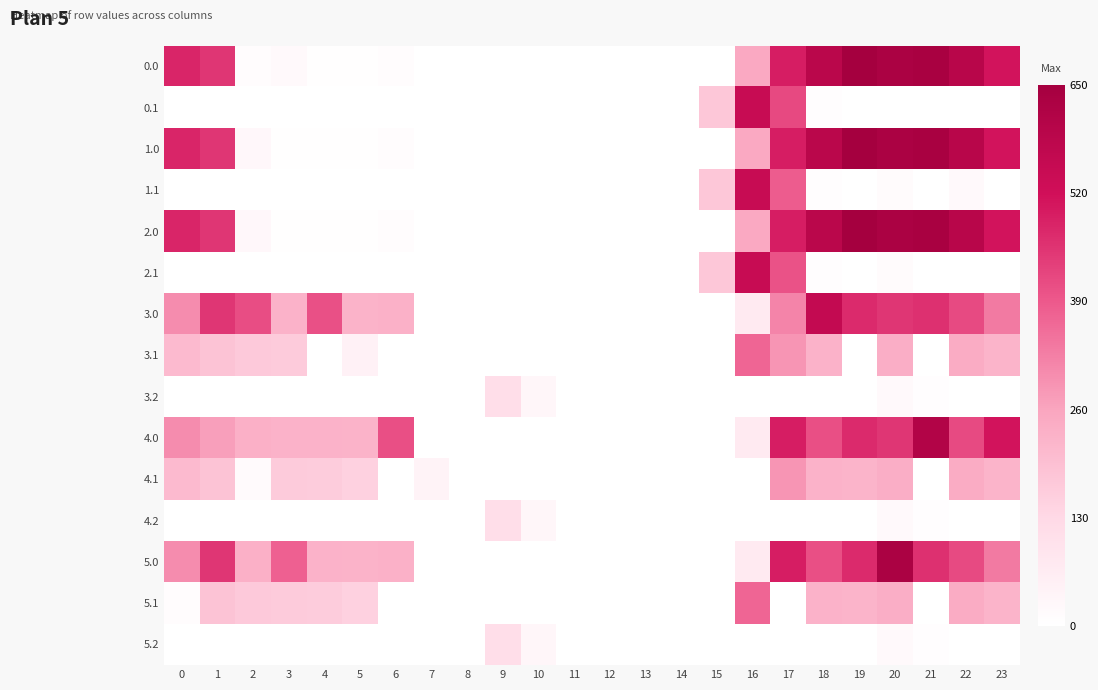

Reading left to right, what are all the values shown in this chart?

0.0: 0=482.0	1=449.5	2=10.3	3=19.6	4=4.9	5=3.8	6=8.0	7=0.0	8=0.0	9=0.0	10=0.0	11=0.0	12=0.0	13=0.0	14=0.0	15=0.0	16=250.9	17=494.8	18=586.7	19=649.2	20=629.9	21=638.4	22=592.3	23=511.3
0.1: 0=0.0	1=0.0	2=0.0	3=0.0	4=0.0	5=0.0	6=0.0	7=0.0	8=0.0	9=0.0	10=0.0	11=0.0	12=0.0	13=0.0	14=0.0	15=173.1	16=547.3	17=418.0	18=5.4	19=0.2	20=0.0	21=0.0	22=0.0	23=0.0
1.0: 0=482.0	1=449.5	2=25.5	3=4.4	4=4.9	5=3.8	6=8.0	7=0.0	8=0.0	9=0.0	10=0.0	11=0.0	12=0.0	13=0.0	14=0.0	15=0.0	16=250.9	17=494.8	18=586.7	19=649.2	20=629.9	21=638.4	22=592.3	23=511.3
1.1: 0=0.0	1=0.0	2=0.0	3=0.0	4=0.0	5=0.0	6=0.0	7=0.0	8=0.0	9=0.0	10=0.0	11=0.0	12=0.0	13=0.0	14=0.0	15=173.1	16=547.3	17=383.6	18=5.4	19=0.2	20=14.5	21=0.0	22=19.9	23=0.0
2.0: 0=482.0	1=449.5	2=25.5	3=4.4	4=4.9	5=3.8	6=8.0	7=0.0	8=0.0	9=0.0	10=0.0	11=0.0	12=0.0	13=0.0	14=0.0	15=0.0	16=250.9	17=494.8	18=586.7	19=649.2	20=629.9	21=638.4	22=592.3	23=511.3
2.1: 0=0.0	1=0.0	2=0.0	3=0.0	4=0.0	5=0.0	6=0.0	7=0.0	8=0.0	9=0.0	10=0.0	11=0.0	12=0.0	13=0.0	14=0.0	15=173.1	16=547.3	17=403.4	18=5.4	19=0.2	20=14.5	21=0.0	22=0.0	23=0.0
3.0: 0=304.0	1=449.5	2=410.3	3=226.4	4=404.9	5=225.8	6=230.0	7=0.0	8=0.0	9=0.0	10=0.0	11=0.0	12=0.0	13=0.0	14=0.0	15=0.0	16=72.9	17=316.8	18=559.9	19=471.2	20=451.9	21=460.4	22=414.3	23=333.3
3.1: 0=206.6	1=183.1	2=169.9	3=164.7	4=0.0	5=47.0	6=0.0	7=0.0	8=0.0	9=0.0	10=0.0	11=0.0	12=0.0	13=0.0	14=0.0	15=0.0	16=369.3	17=288.6	18=227.4	19=0.0	20=236.5	21=0.0	22=241.9	23=221.4
3.2: 0=0.0	1=0.0	2=0.0	3=0.0	4=0.0	5=0.0	6=0.0	7=0.0	8=0.0	9=110.5	10=30.7	11=0.0	12=0.0	13=0.0	14=0.0	15=0.0	16=0.0	17=0.0	18=0.0	19=0.0	20=21.2	21=5.3	22=0.0	23=0.0
4.0: 0=304.0	1=271.5	2=232.3	3=226.4	4=226.9	5=225.8	6=408.0	7=0.0	8=0.0	9=0.0	10=0.0	11=0.0	12=0.0	13=0.0	14=0.0	15=0.0	16=72.9	17=494.8	18=408.7	19=471.2	20=451.9	21=611.6	22=414.3	23=511.3
4.1: 0=206.6	1=183.1	2=15.5	3=164.7	4=161.6	5=147.7	6=0.0	7=39.1	8=0.0	9=0.0	10=0.0	11=0.0	12=0.0	13=0.0	14=0.0	15=0.0	16=0.0	17=288.6	18=227.4	19=222.2	20=236.5	21=0.0	22=241.9	23=221.4
4.2: 0=0.0	1=0.0	2=0.0	3=0.0	4=0.0	5=0.0	6=0.0	7=0.0	8=0.0	9=110.5	10=30.7	11=0.0	12=0.0	13=0.0	14=0.0	15=0.0	16=0.0	17=0.0	18=0.0	19=0.0	20=21.2	21=5.3	22=0.0	23=0.0
5.0: 0=304.0	1=449.5	2=232.3	3=377.6	4=226.9	5=225.8	6=230.0	7=0.0	8=0.0	9=0.0	10=0.0	11=0.0	12=0.0	13=0.0	14=0.0	15=0.0	16=72.9	17=494.8	18=408.7	19=471.2	20=629.9	21=460.4	22=414.3	23=333.3
5.1: 0=11.3	1=183.1	2=169.9	3=164.7	4=161.6	5=147.7	6=0.0	7=0.0	8=0.0	9=0.0	10=0.0	11=0.0	12=0.0	13=0.0	14=0.0	15=0.0	16=369.3	17=0.0	18=227.4	19=222.2	20=236.5	21=0.0	22=241.9	23=221.4
5.2: 0=0.0	1=0.0	2=0.0	3=0.0	4=0.0	5=0.0	6=0.0	7=0.0	8=0.0	9=110.5	10=29.4	11=0.0	12=0.0	13=0.0	14=0.0	15=0.0	16=0.0	17=0.0	18=0.0	19=0.0	20=21.2	21=5.3	22=0.0	23=0.0